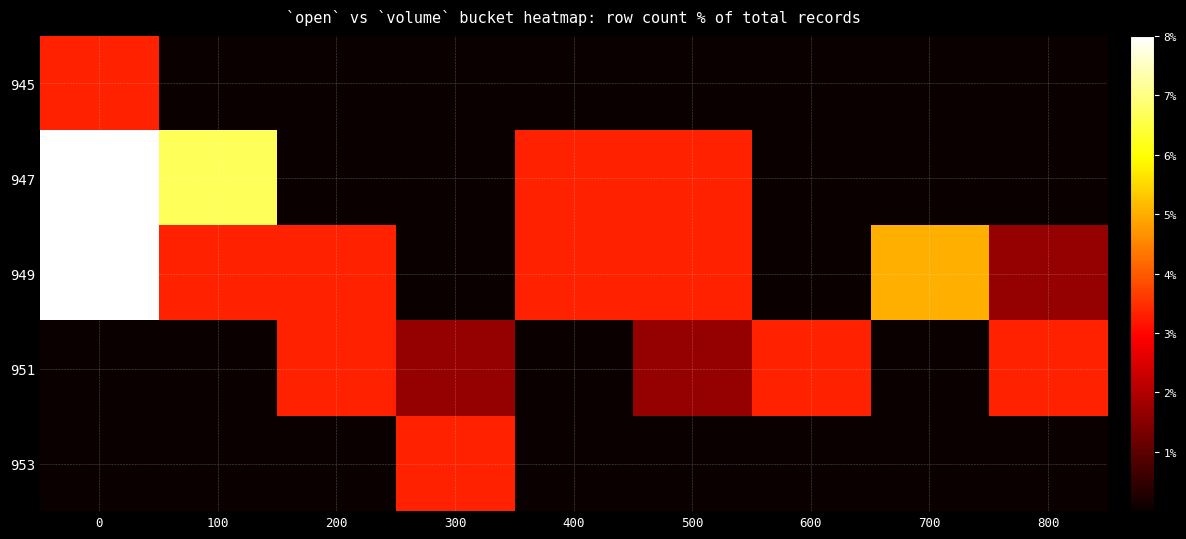

Reading left to right, transcribe all the data shown in this chart.

945: 0=3.3	100=0.0	200=0.0	300=0.0	400=0.0	500=0.0	600=0.0	700=0.0	800=0.0
947: 0=8.3	100=6.7	200=0.0	300=0.0	400=3.3	500=3.3	600=0.0	700=0.0	800=0.0
949: 0=38.3	100=3.3	200=3.3	300=0.0	400=3.3	500=3.3	600=0.0	700=5.0	800=1.7
951: 0=0.0	100=0.0	200=3.3	300=1.7	400=0.0	500=1.7	600=3.3	700=0.0	800=3.3
953: 0=0.0	100=0.0	200=0.0	300=3.3	400=0.0	500=0.0	600=0.0	700=0.0	800=0.0